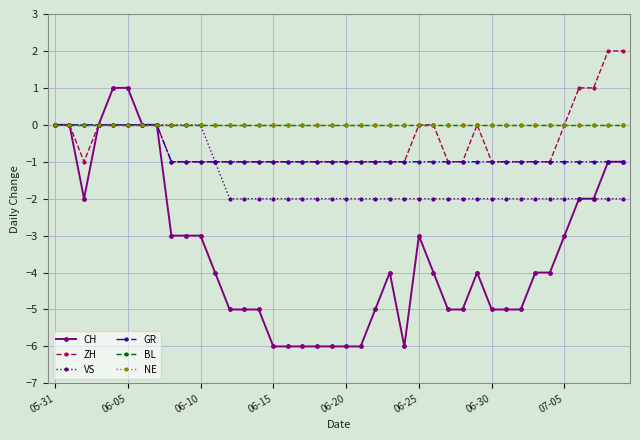

Which series has the largest range (max minus min)?

CH